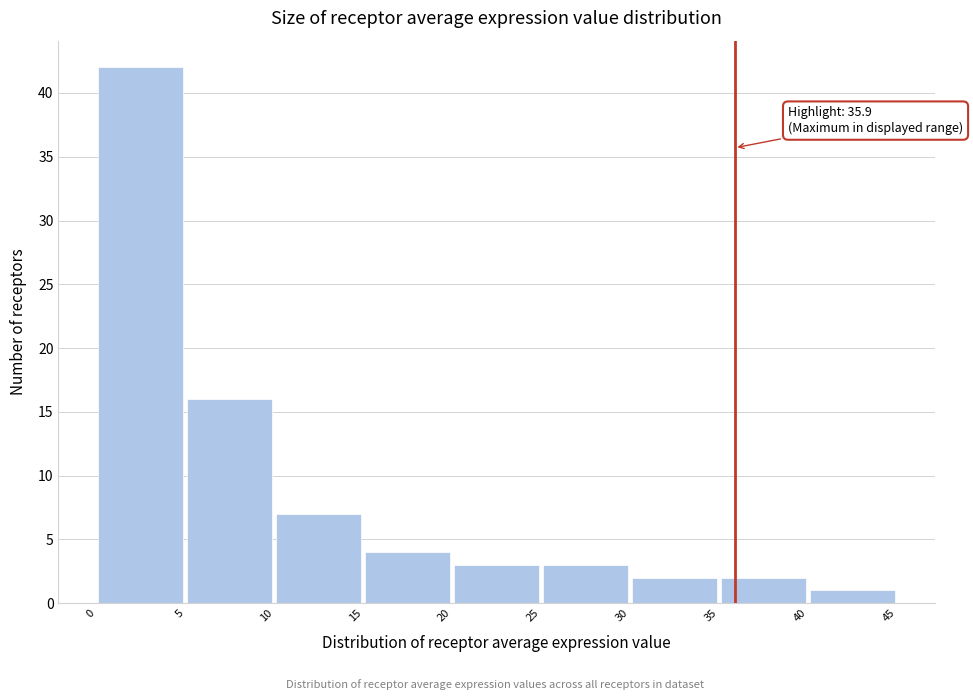

Over which range of the x-axis is the bar tallest?

0 to 5